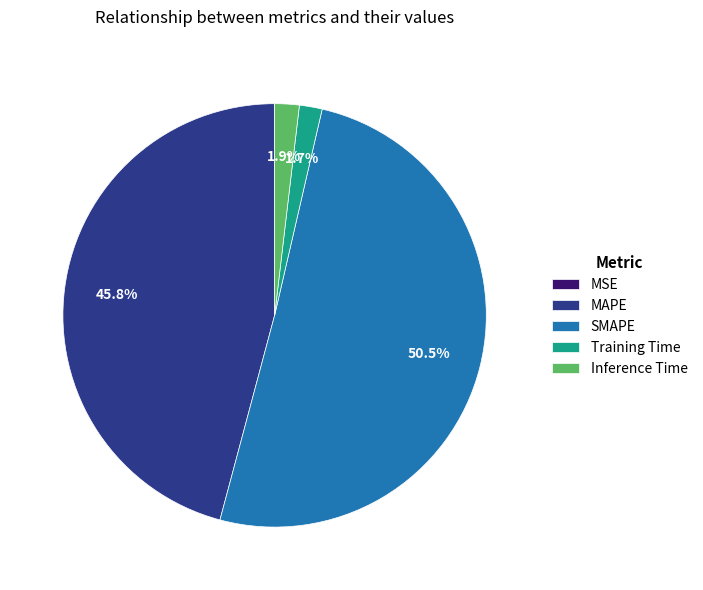

Which has a higher value, Inference Time or SMAPE?

SMAPE